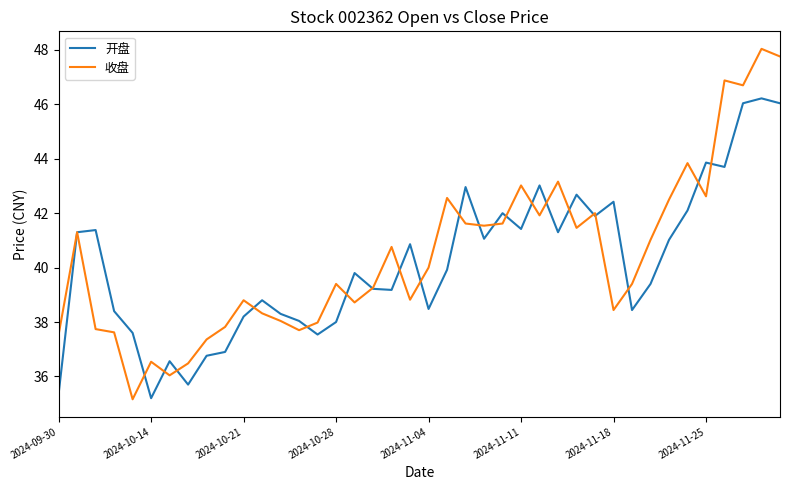

Which series has the largest range (max minus min)?

收盘